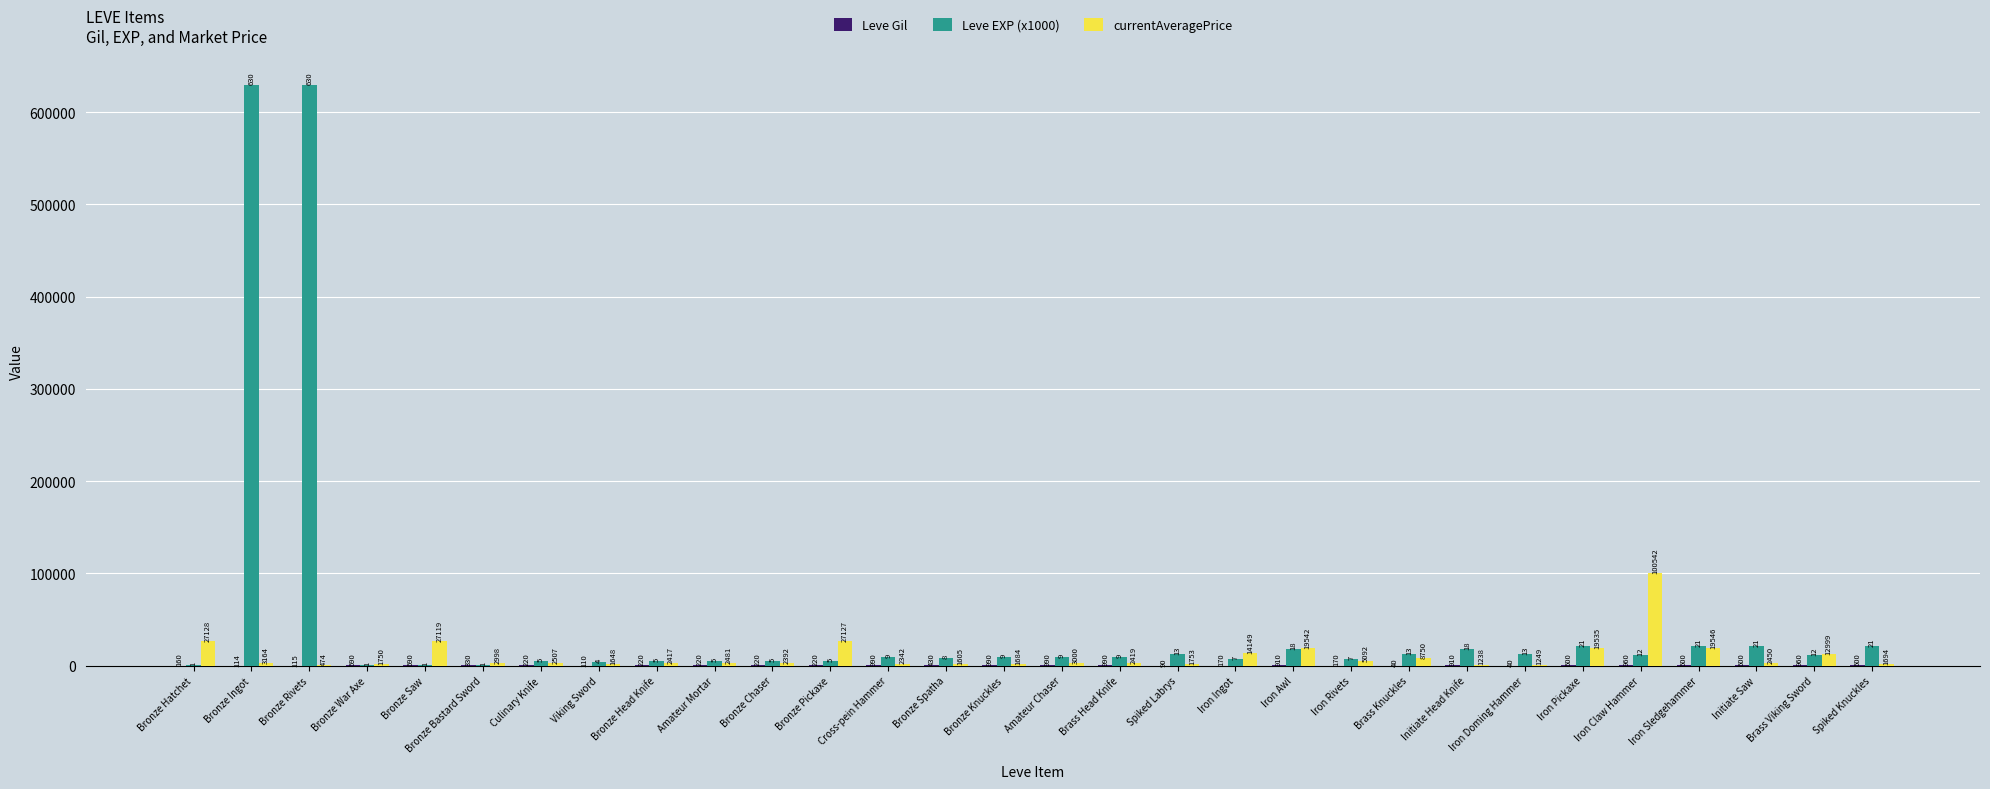

The value of Leve EXP (x1000) at Bronze Rivets is 243434. True or false?

False